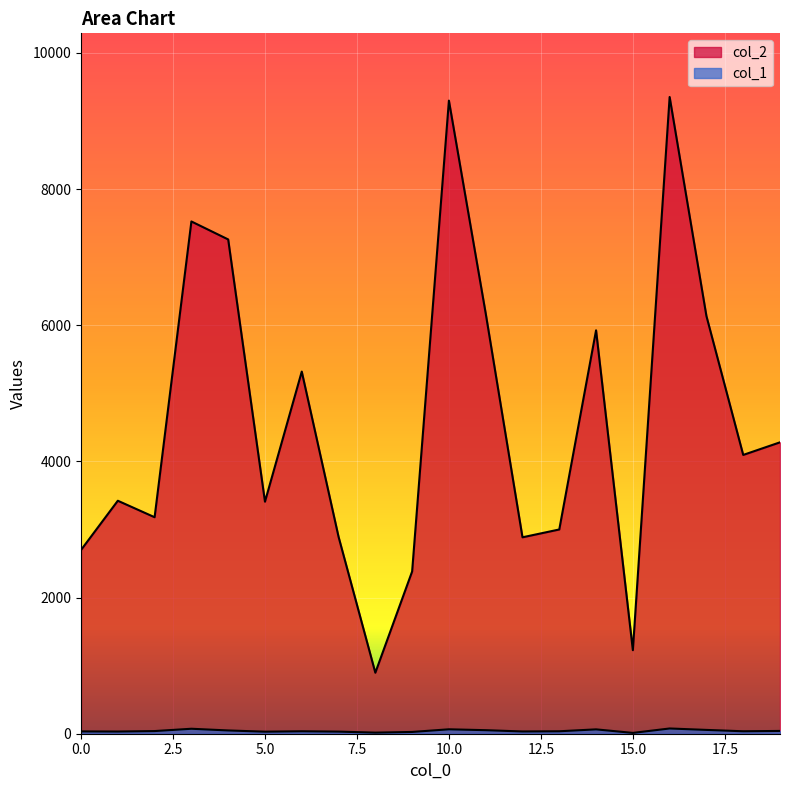

At which category does col_2 reach its first local valley?

2